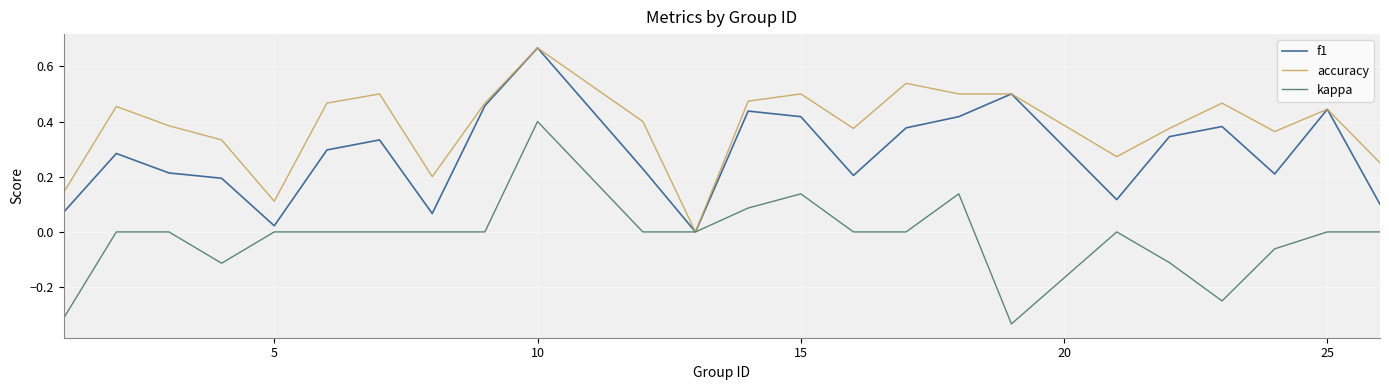

Which series has the widest spread of values?

kappa